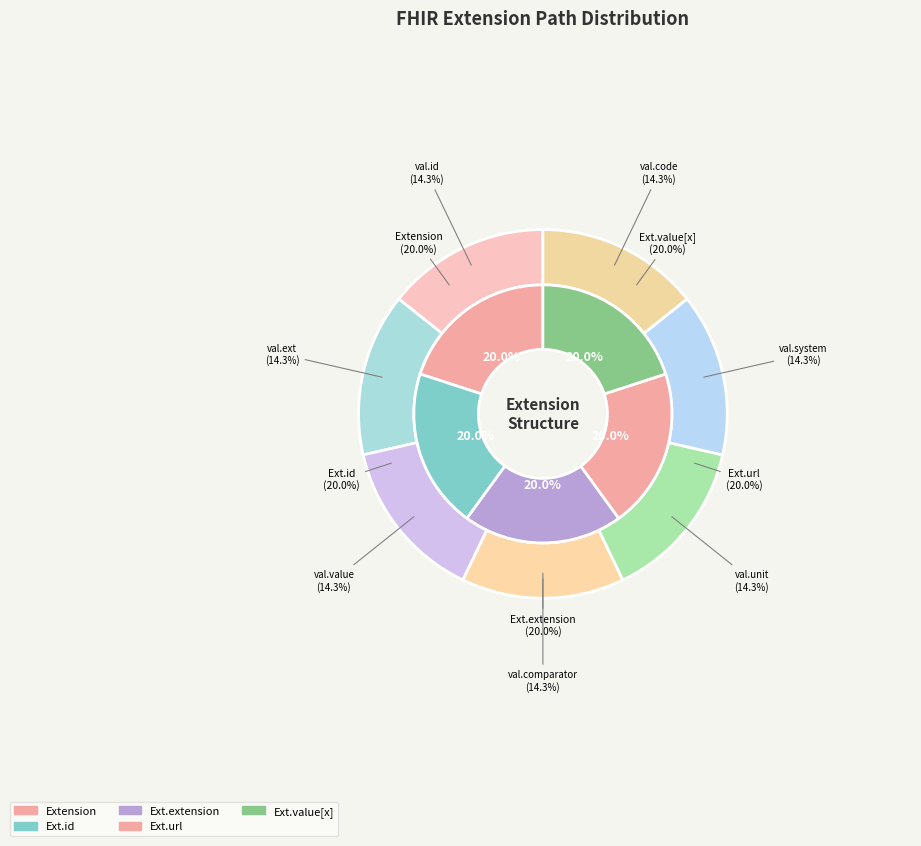

Do Extension and Extension.value[x].extension together represent more than half of the pie?

No